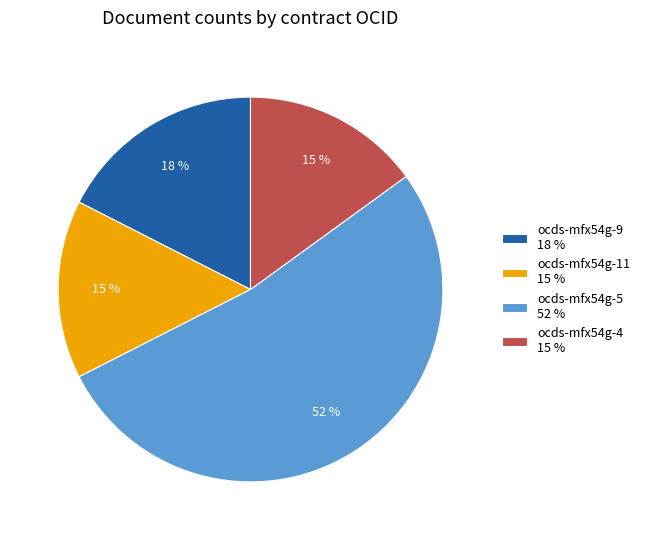

Between ocds-mfx54g-9 18 % and ocds-mfx54g-11 15 %, which is larger?

ocds-mfx54g-9 18 %